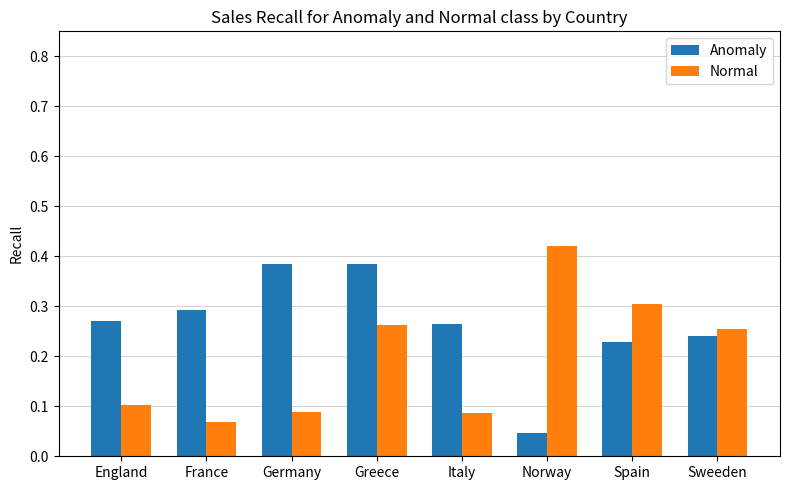

Is the value of Normal at Norway greater than the value of Anomaly at England?

Yes